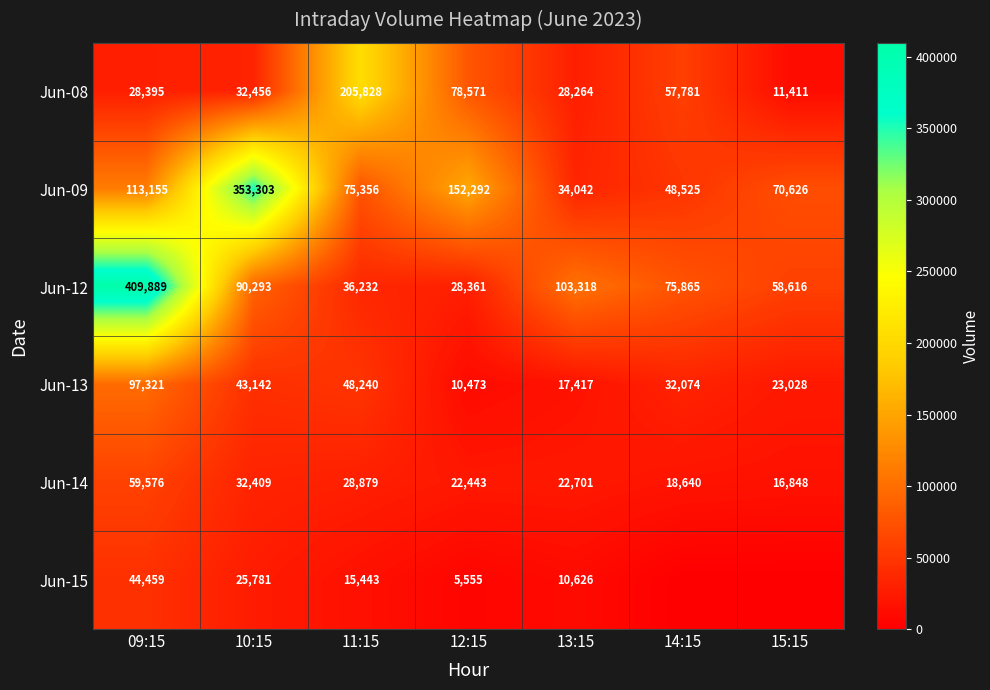

The value of Jun-09 at 10:15 is 353303. True or false?

True